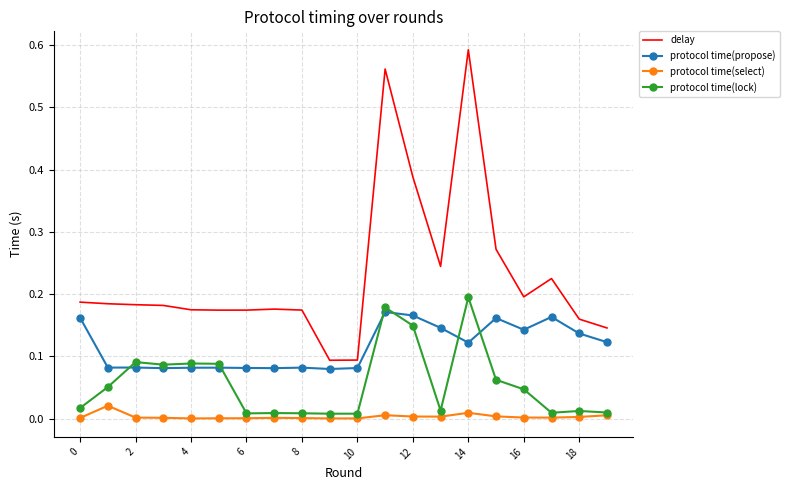

Which series has the largest total across all categories?

delay